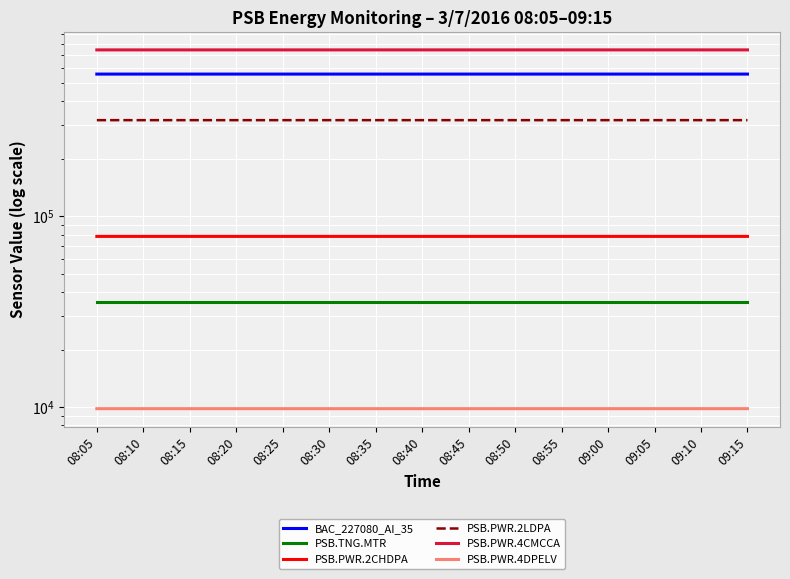

What is the greatest value displayed?

745575